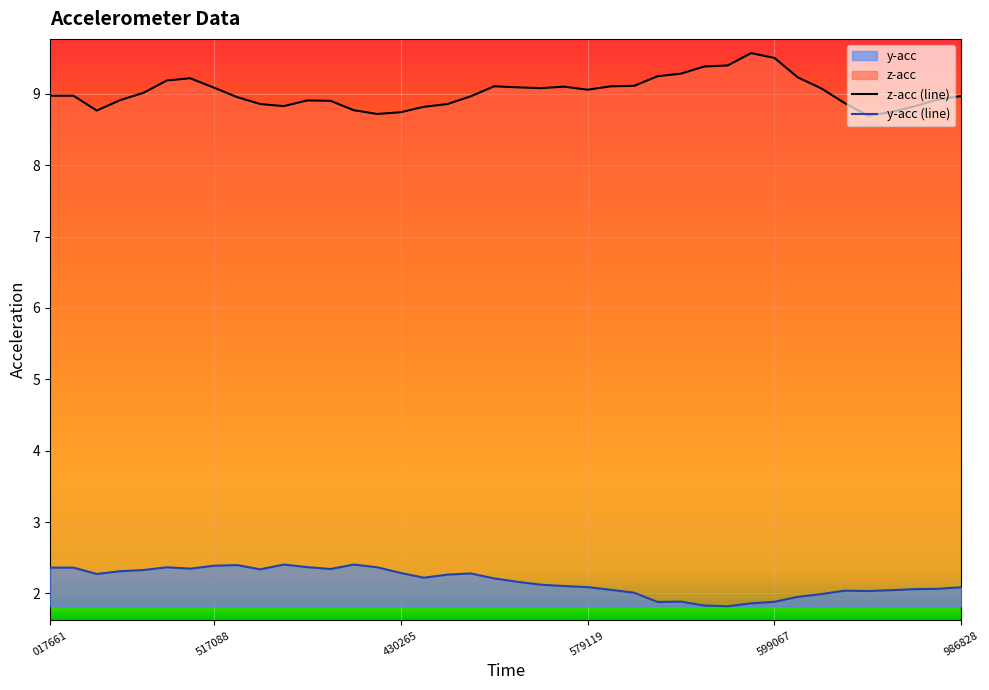

What is the sum of all z-acc (line) values?

360.9